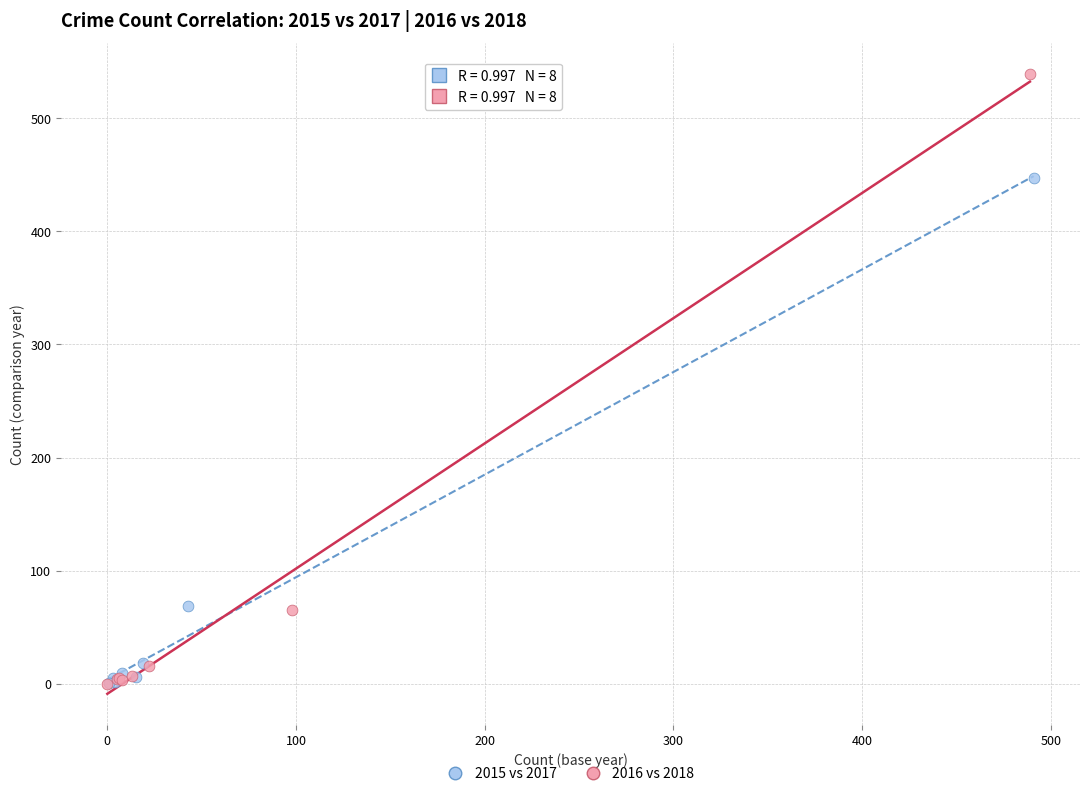

Which series has the largest Y range (max minus min)?

2016 vs 2018